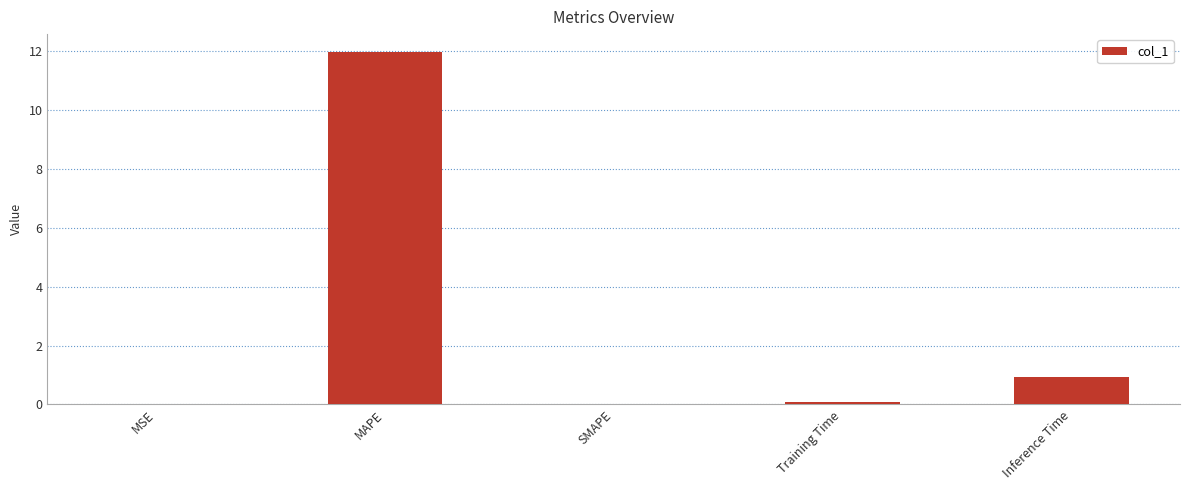

What is the sum of all values?

13.0